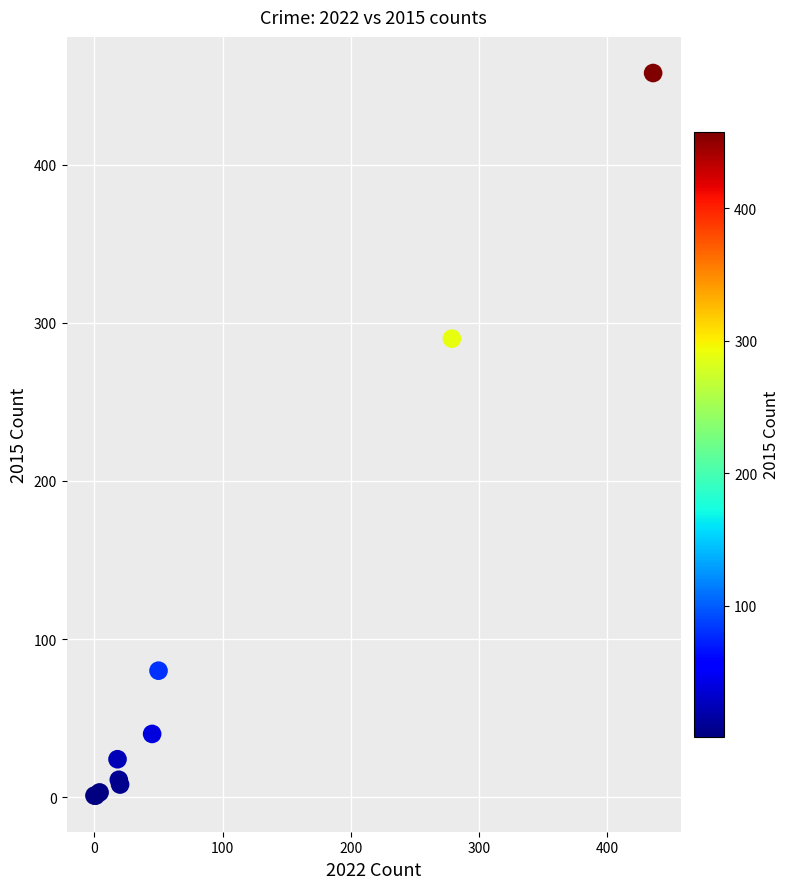

What Y value in the scatter plot is closest to 229?

290